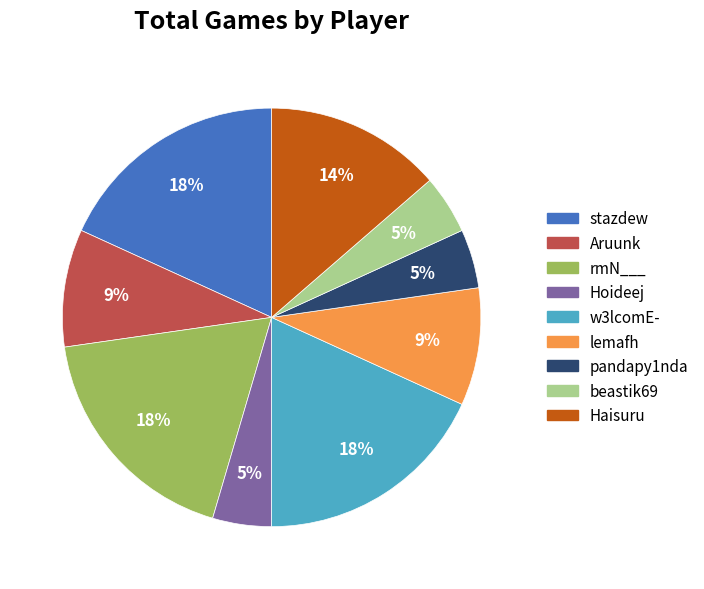

True or false: pandapy1nda accounts for 5% of the total.

True